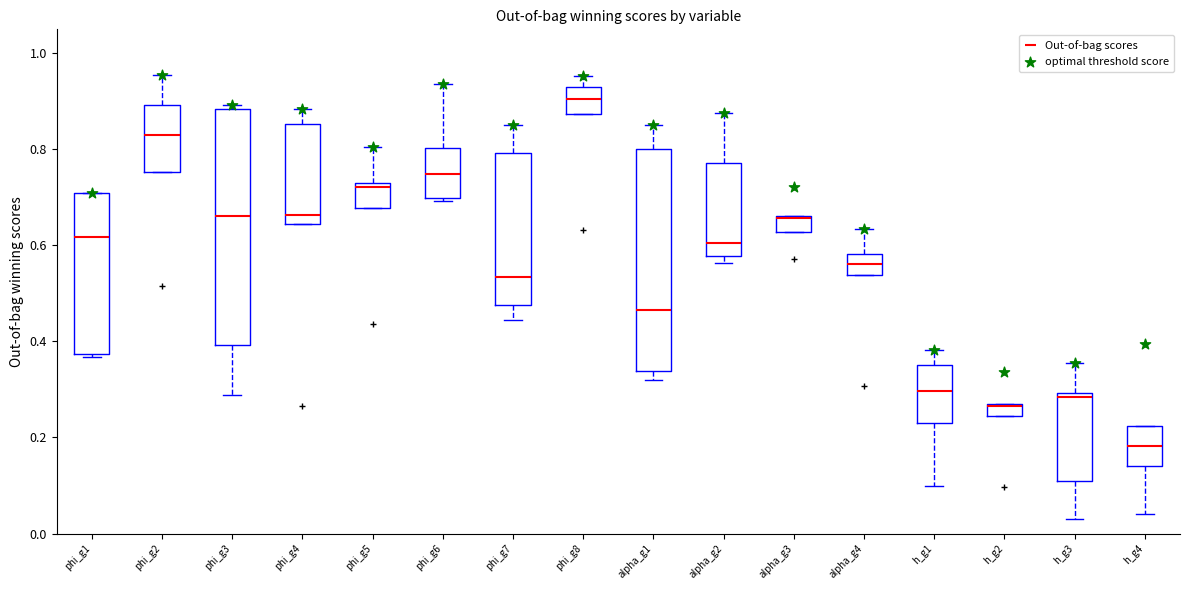

Comparing the boxes themselves (not the whiskers), which one is the tallest?

phi_g3